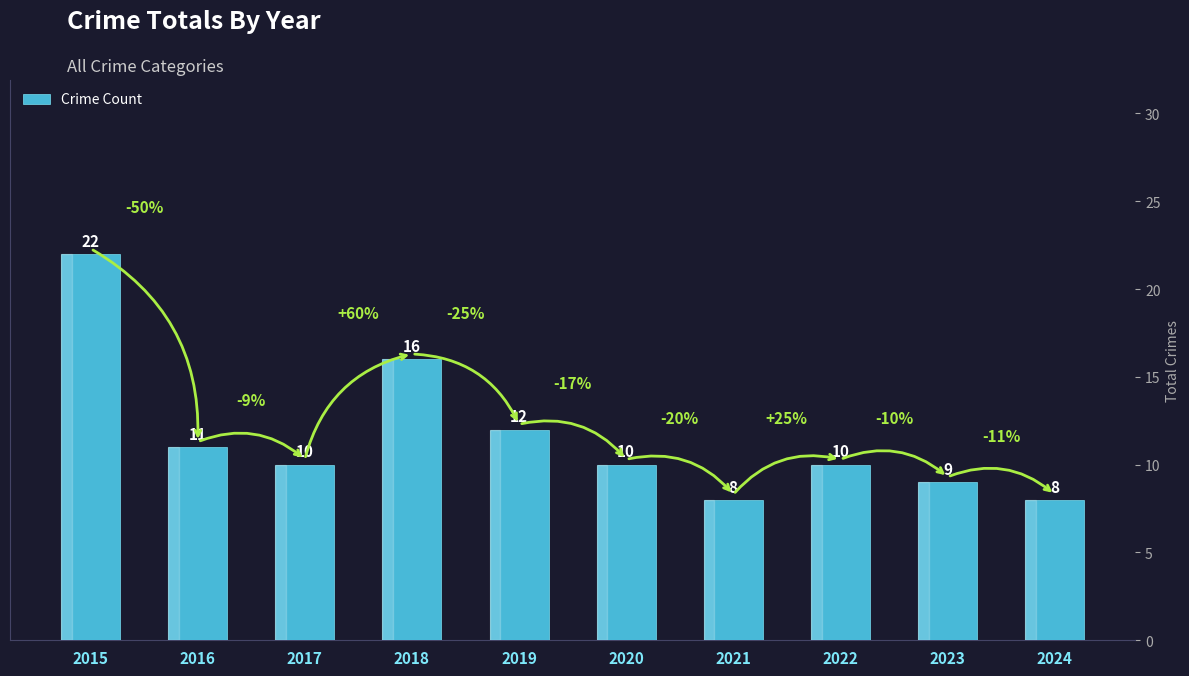

Count the number of data series in this chart.

1